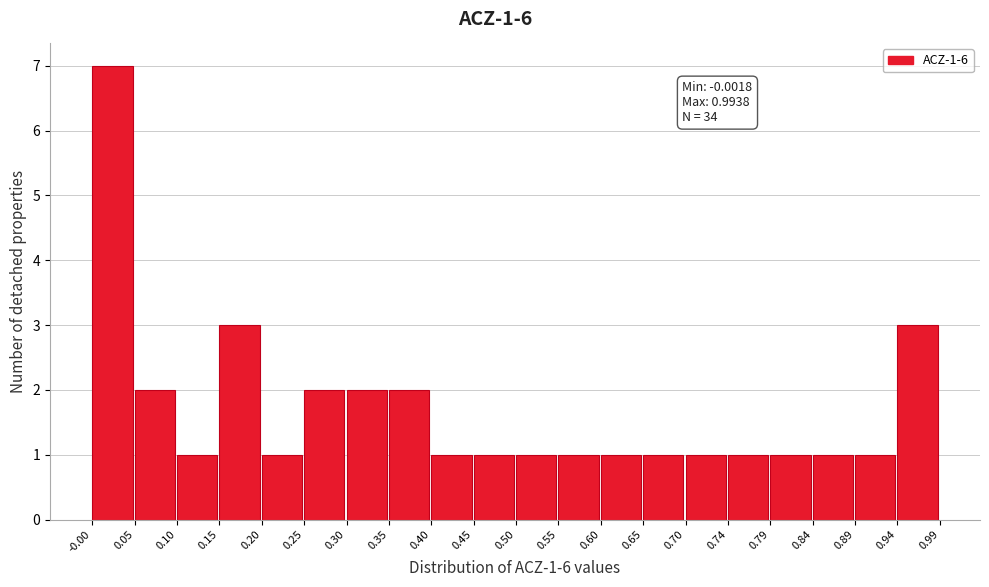

Over which range of the x-axis is the bar tallest?

-0.00 to 0.05